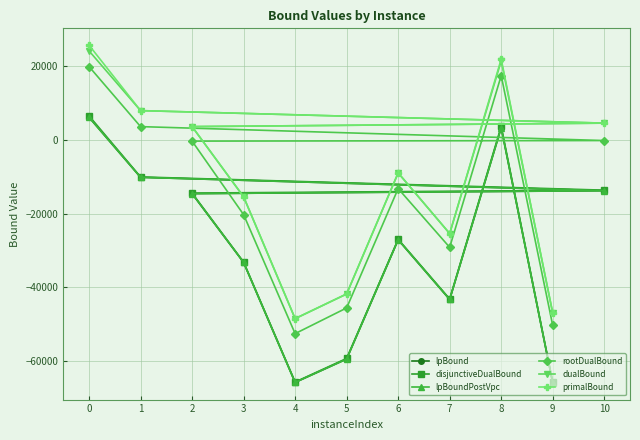

Is the value of primalBound at 9 greater than the value of rootDualBound at 4?

Yes